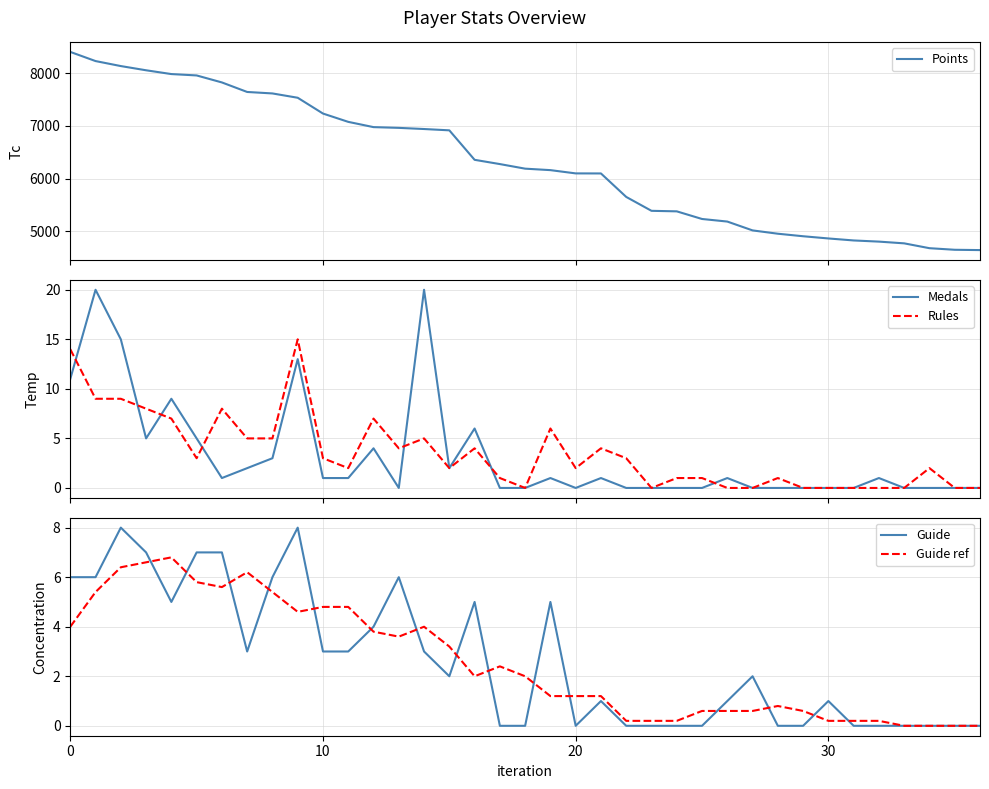

What is the label of the 29th point from the right?

8